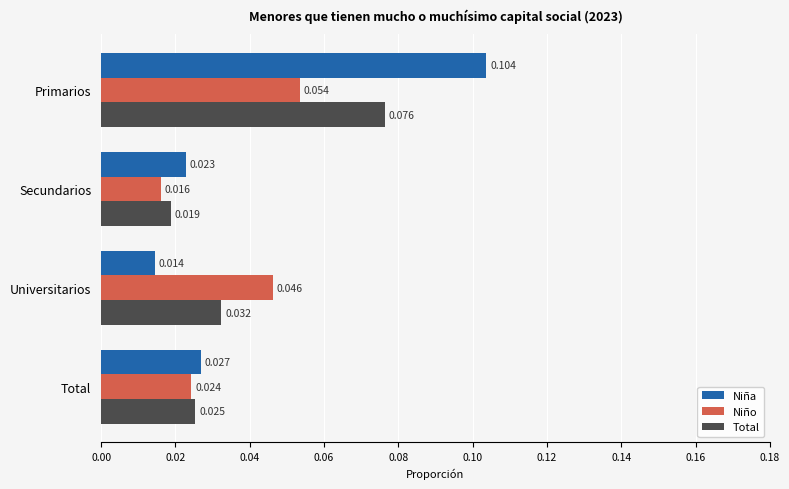

Where is Niño nearest to the value 0?

Secundarios